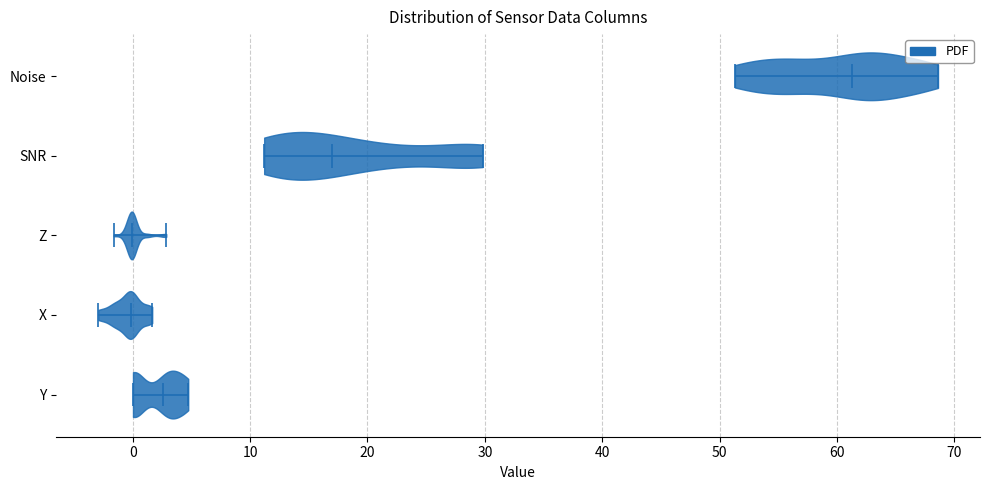

What is the lowest point the violin for Noise reaches on the x-axis? The values are not printed on the chart, so give them approximately, as read against the axis.

51